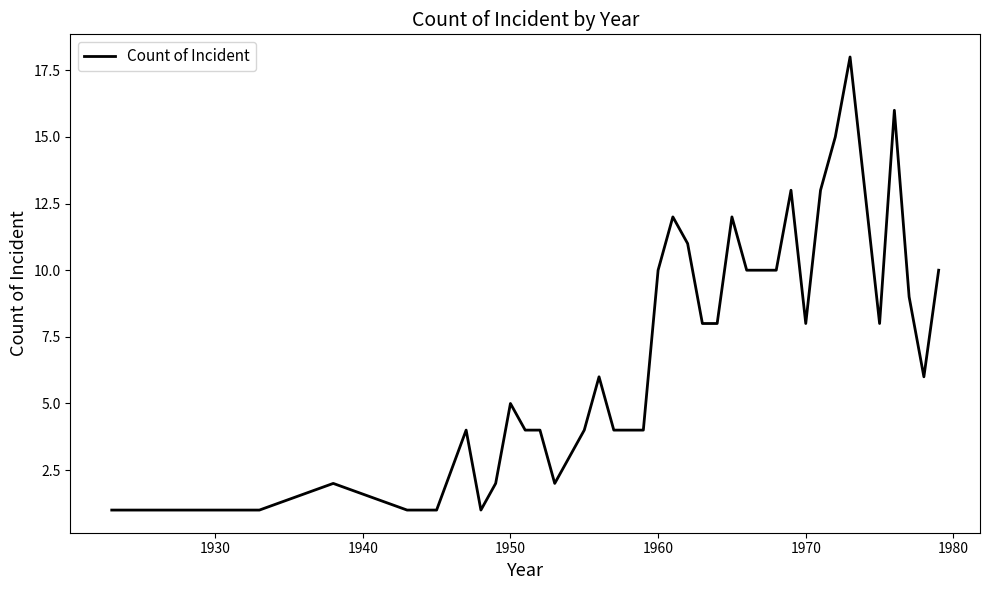

What is the difference between the maximum and minimum values?

17